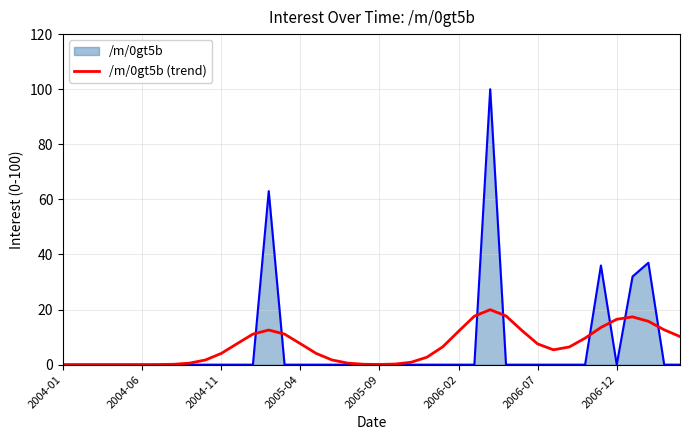

What is the maximum value shown in the chart?

100.0